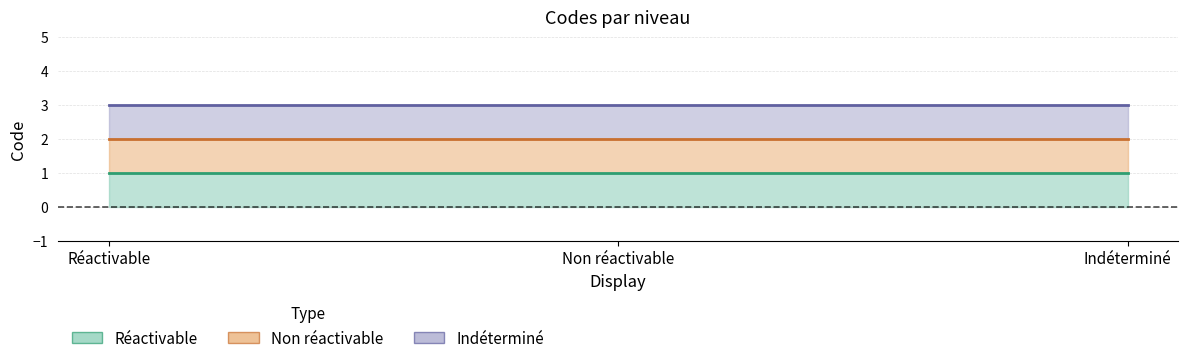

Rank the series by their average value, from lowest to highest.

Réactivable, Non réactivable, Indéterminé